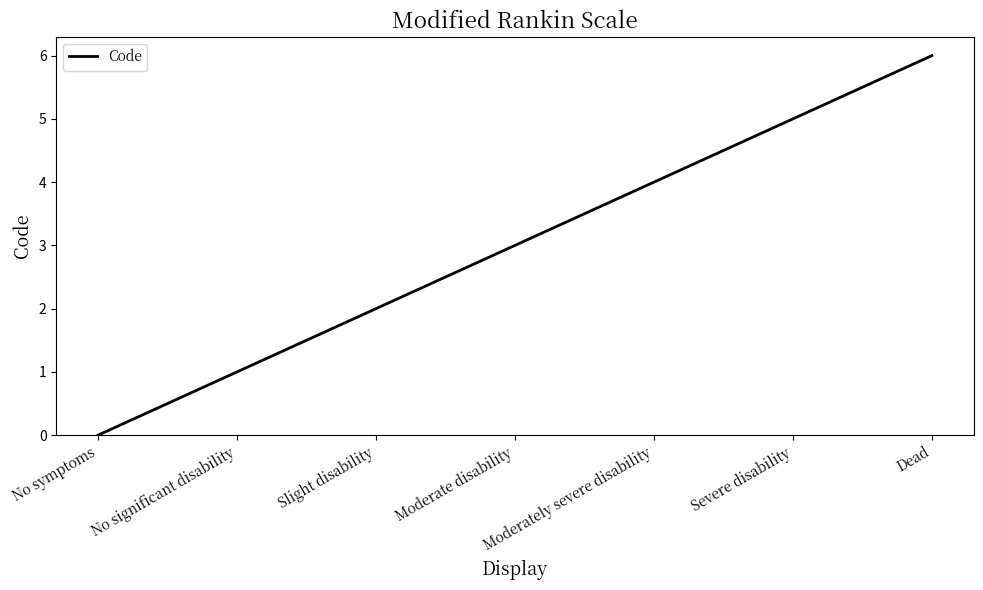

What is the average value?

3